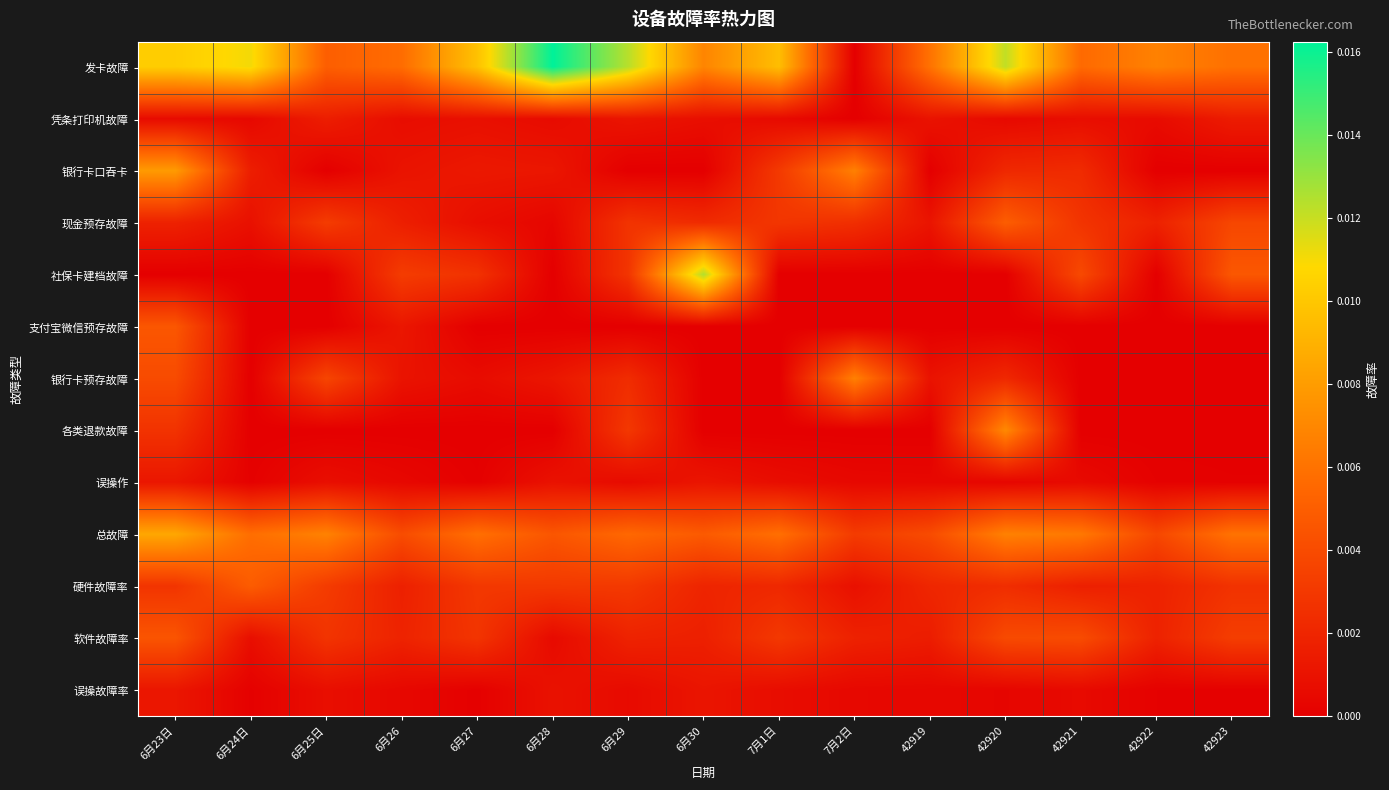

How many distinct data groups are displayed?

13